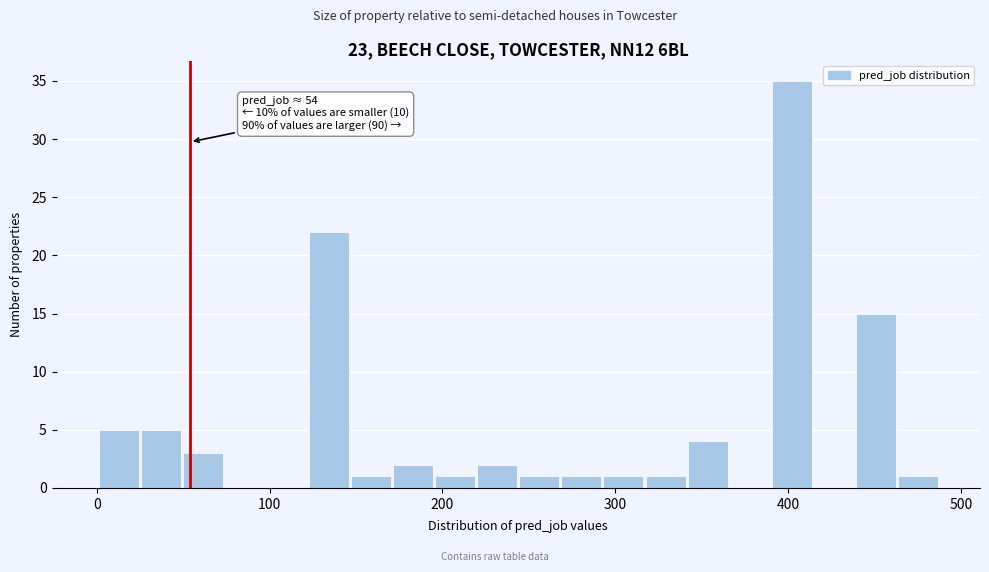

Around what value on the x-axis is the tallest bar? Give the approximate position of its centre, as read against the axis.

400